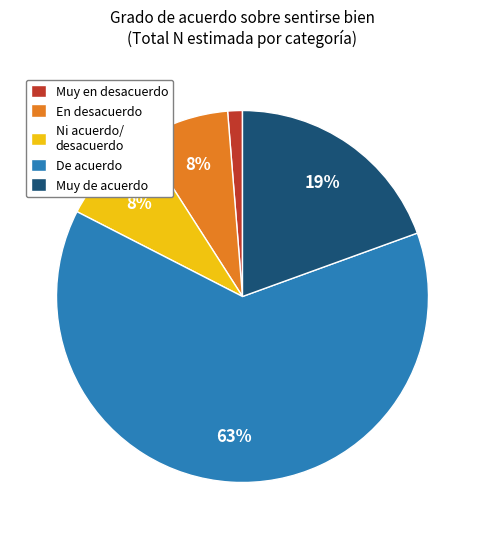

Combined, do Ni acuerdo/ desacuerdo and Muy en desacuerdo account for over 50%?

No